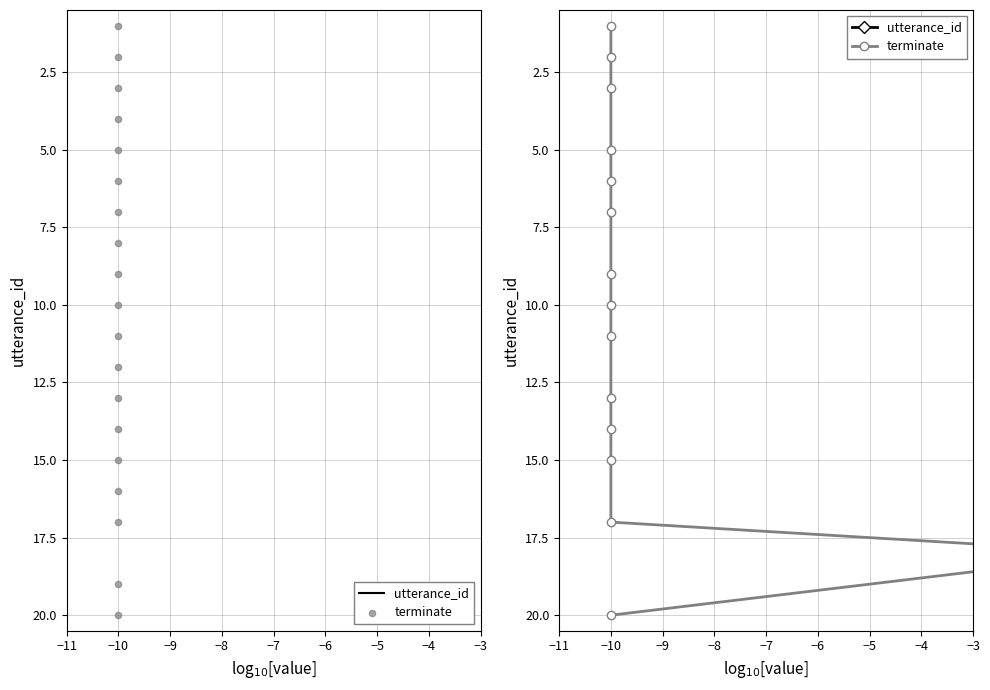

Is the value of terminate at −5 greater than the value of utterance_id at −10?

Yes